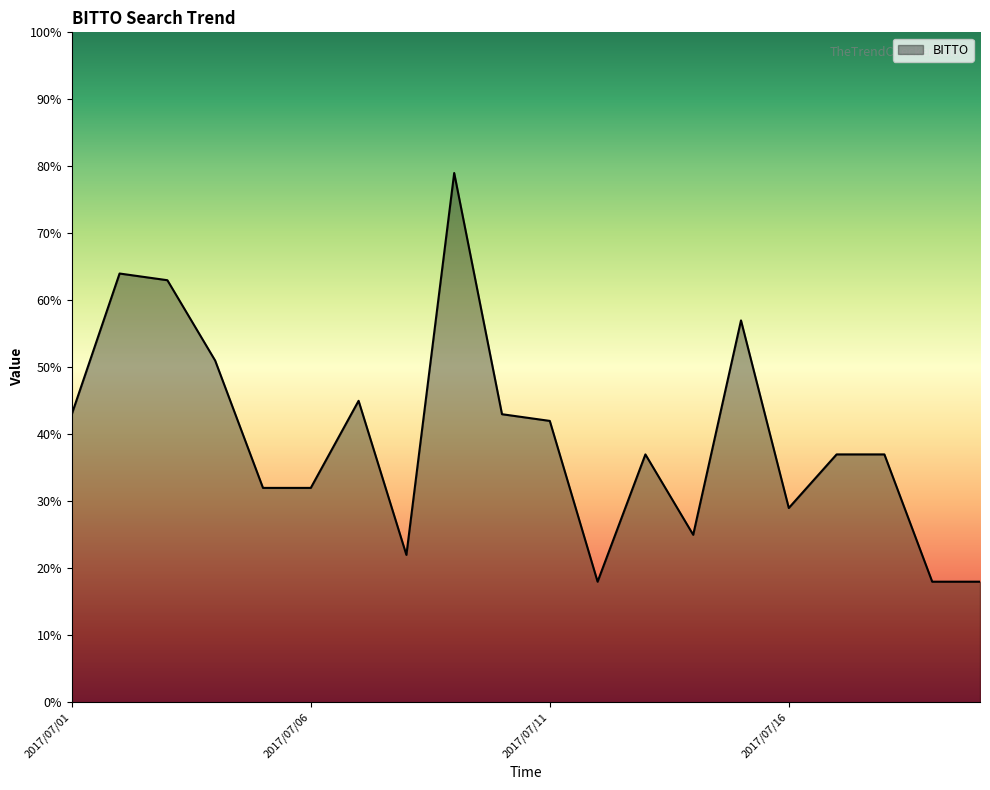

What is the greatest value displayed?

79